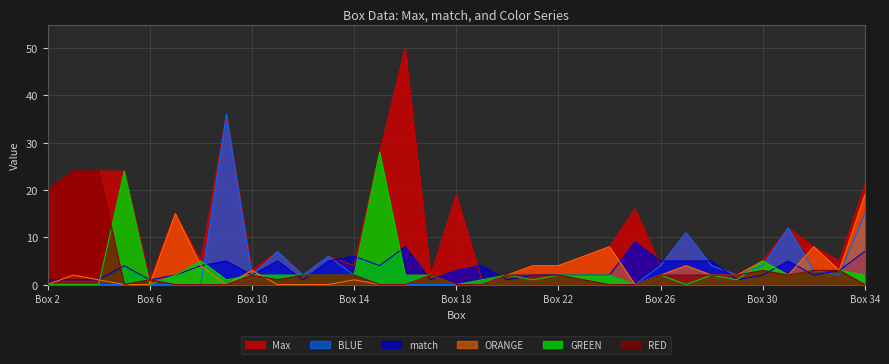

The value of ORANGE at 11 is -13. True or false?

False